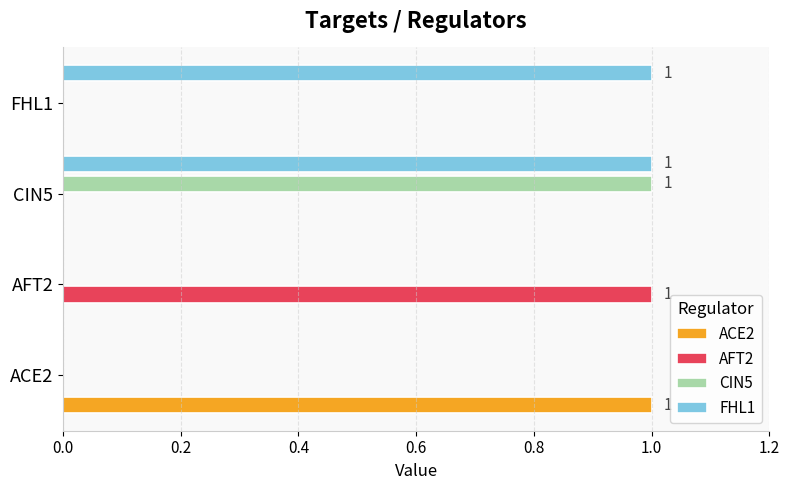

True or false: AFT2 has a value of 2 at AFT2.

False